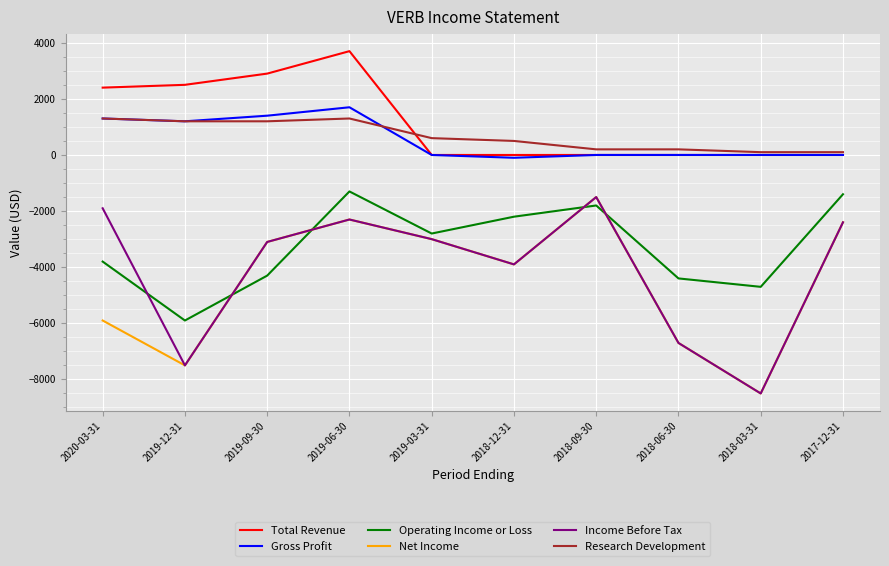

True or false: Net Income has more than 0 interior local peaks.

True